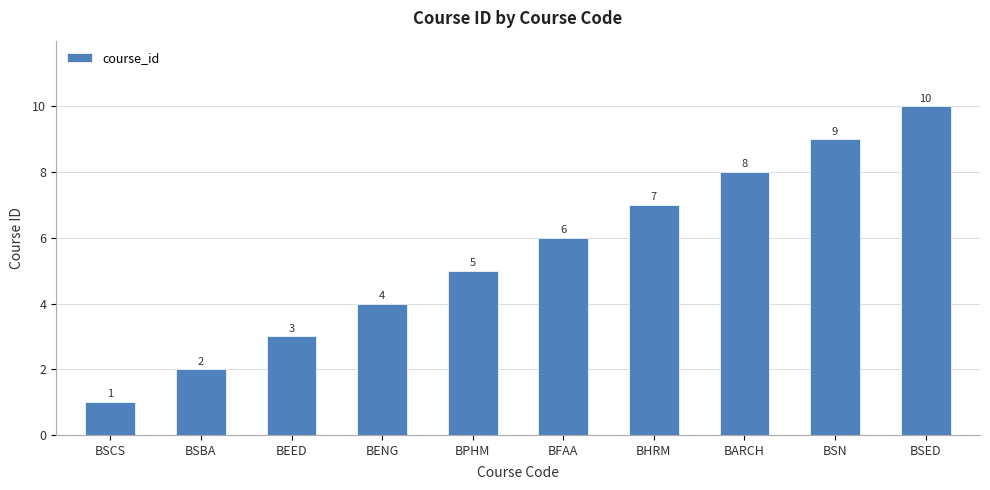

How many series are shown in this chart?

1